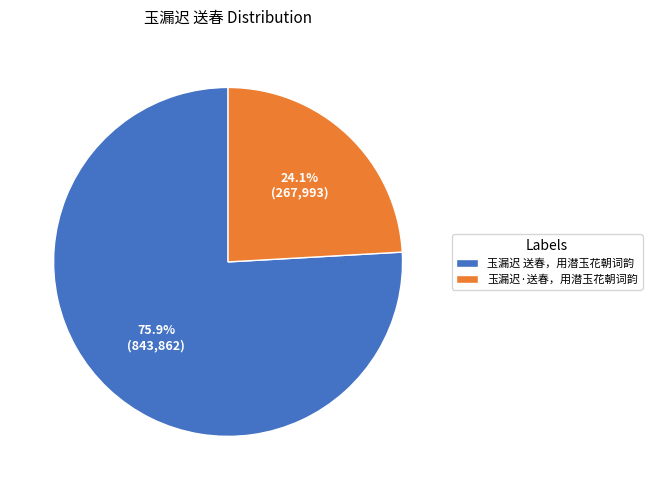

What is the ratio of the value at 玉漏迟 送春，用潜玉花朝词韵 to the value at 玉漏迟·送春，用潜玉花朝词韵?

3.1